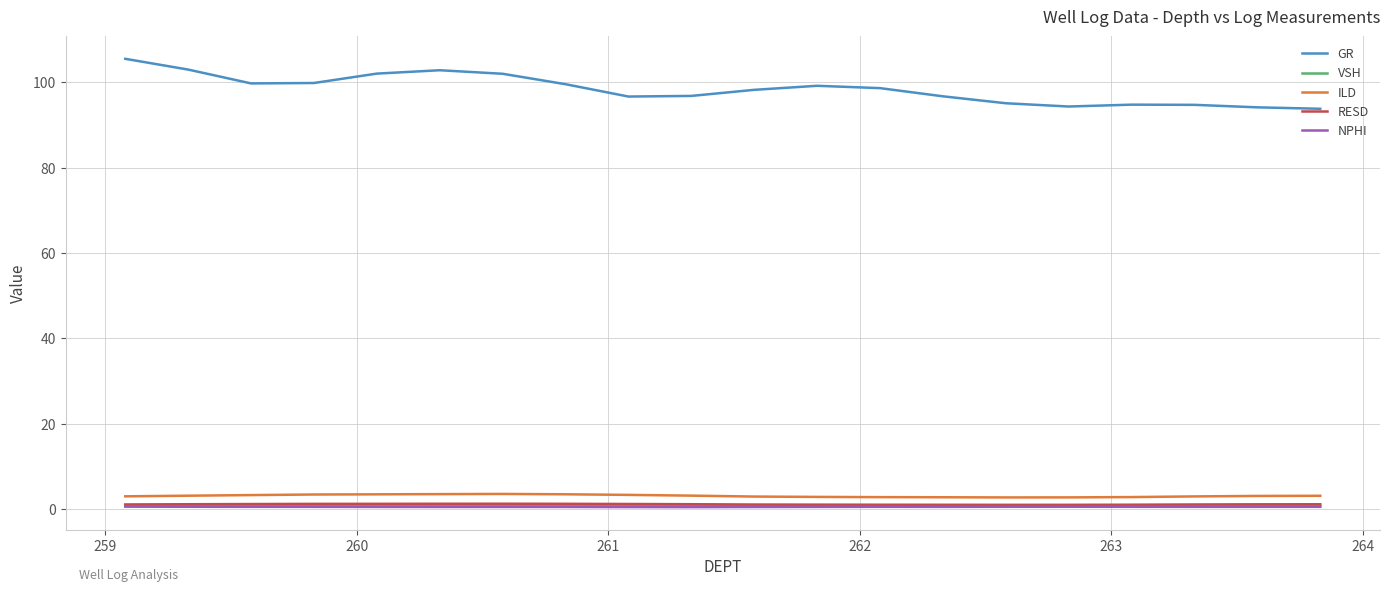

What is the greatest value displayed?

105.5